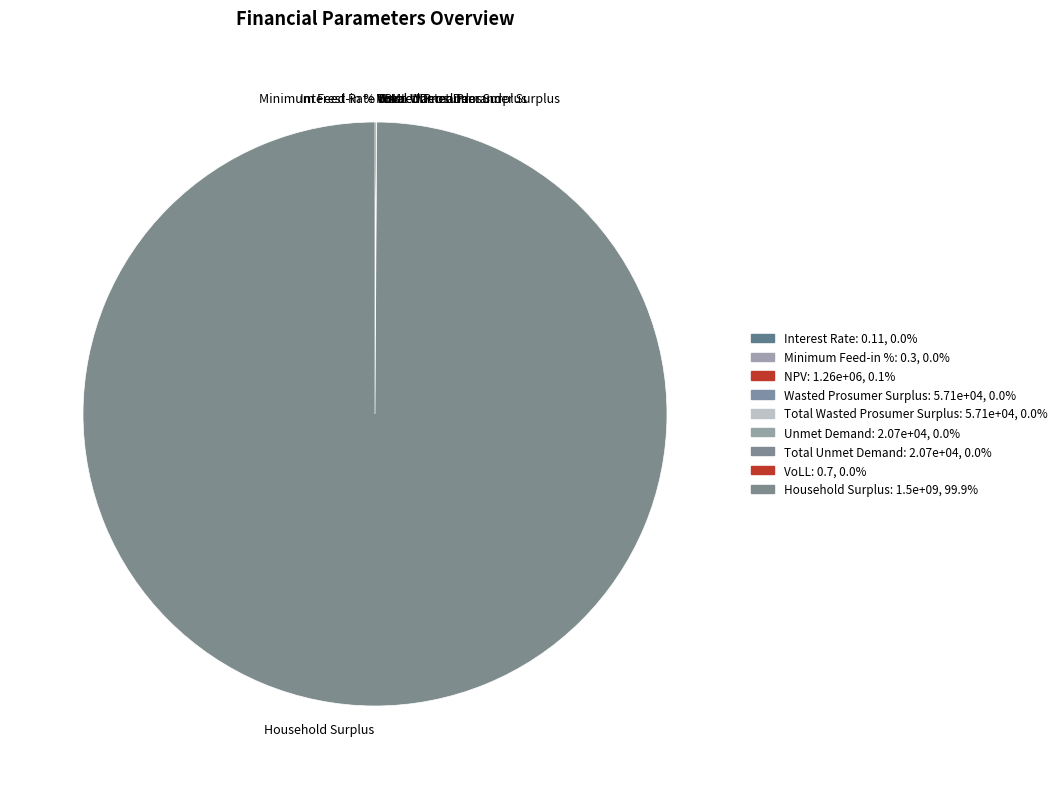

Is there any slice that represents more than half of the pie?

Yes